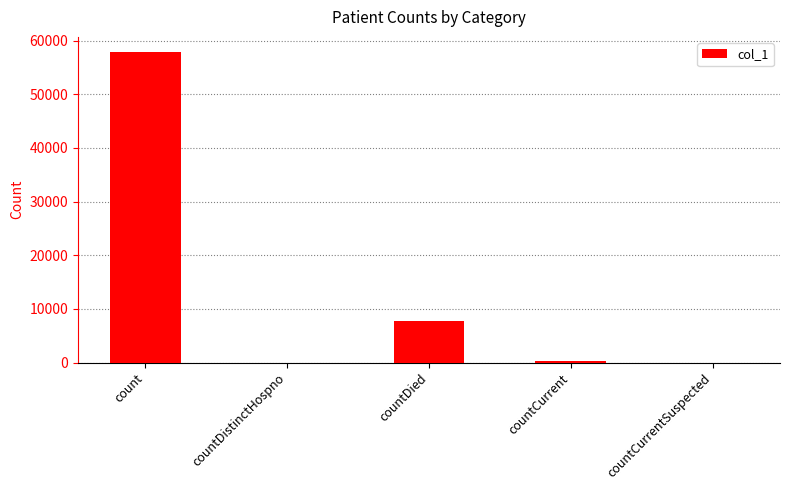

Approximately how many times larger is the value at count compared to countDied?

7.4